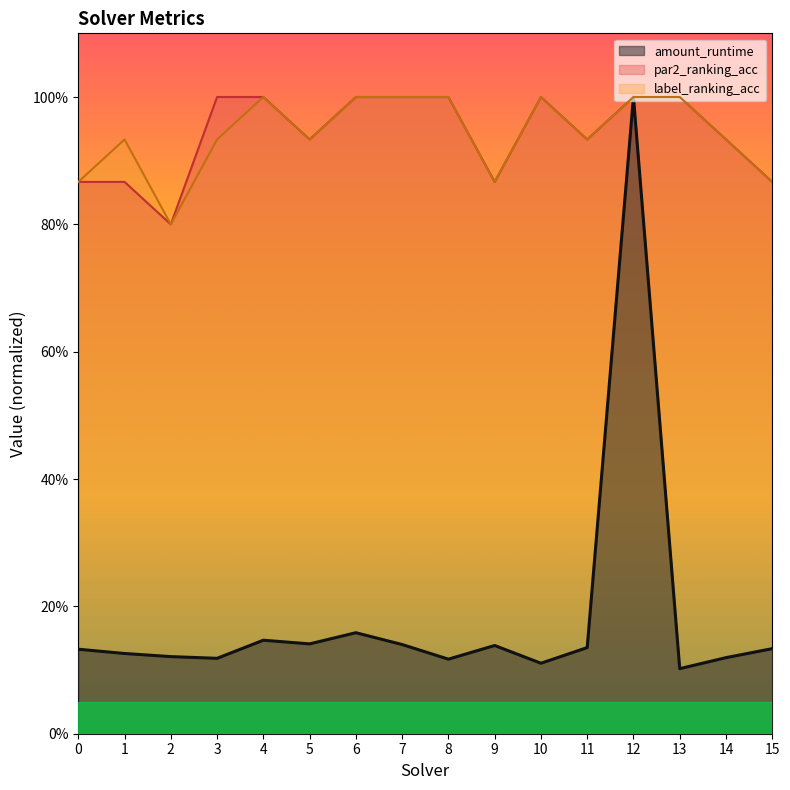

What are all the series names shown in the legend?

amount_runtime, par2_ranking_acc, label_ranking_acc